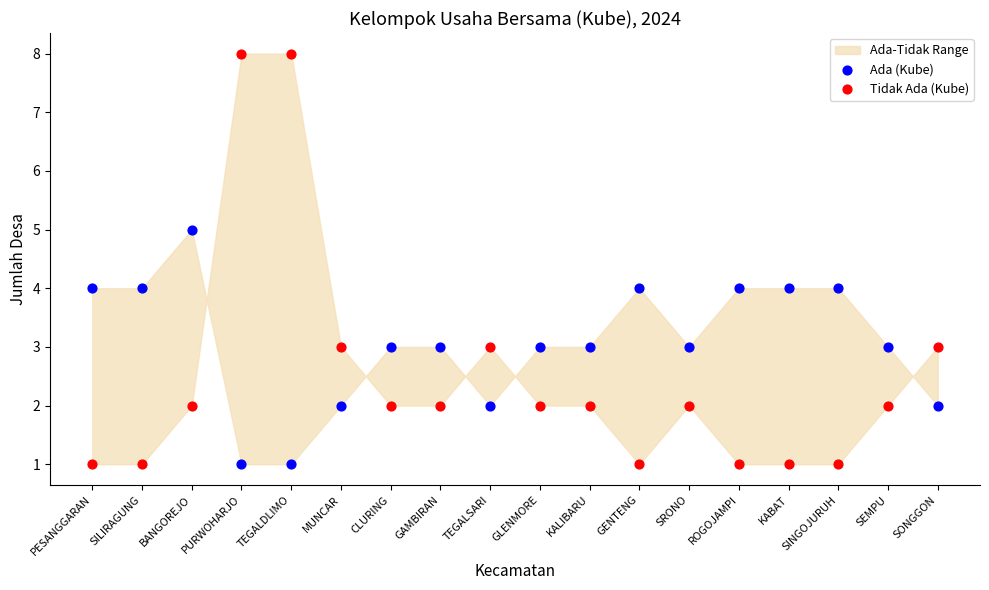

Which series has the largest Y range (max minus min)?

Tidak Ada (Kube)